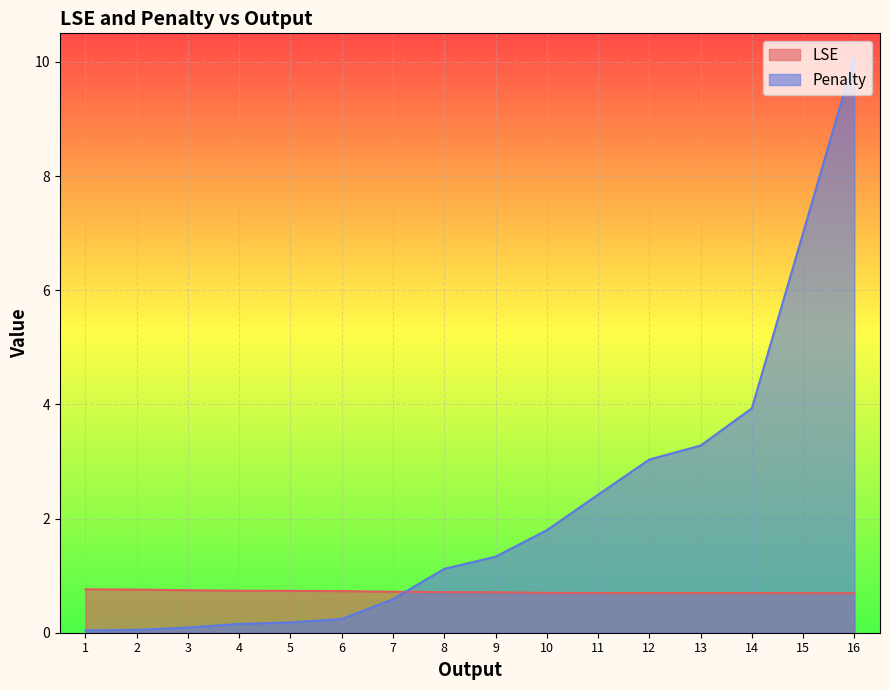

Where does the Penalty series first go above 1?

8